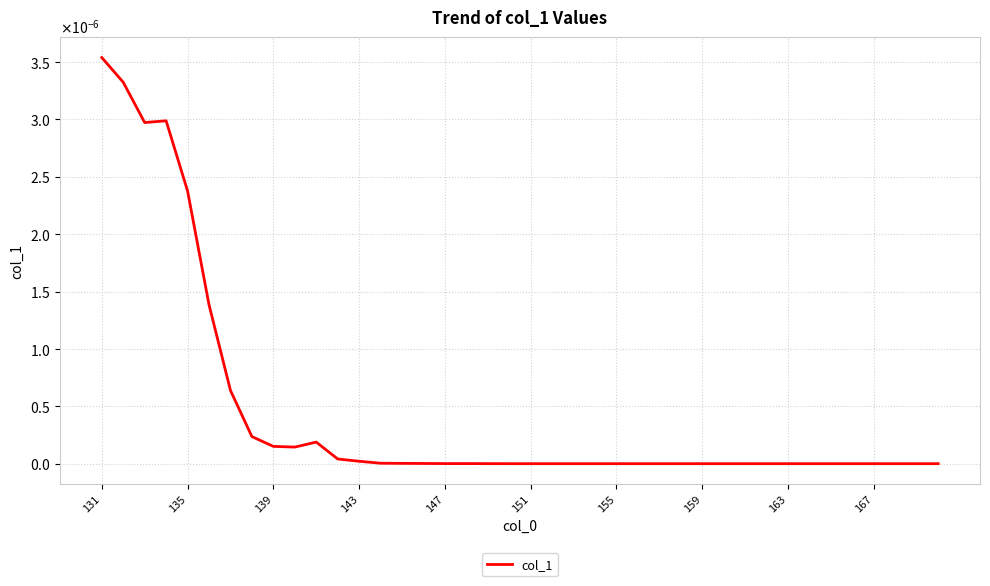

Does the chart display data point markers on the line(s)?

No